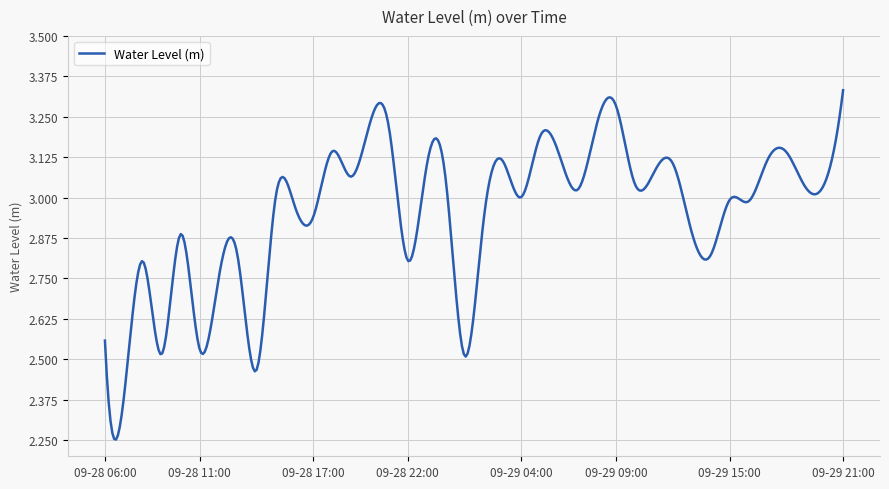

What is the difference between the maximum and minimum values?

1.1